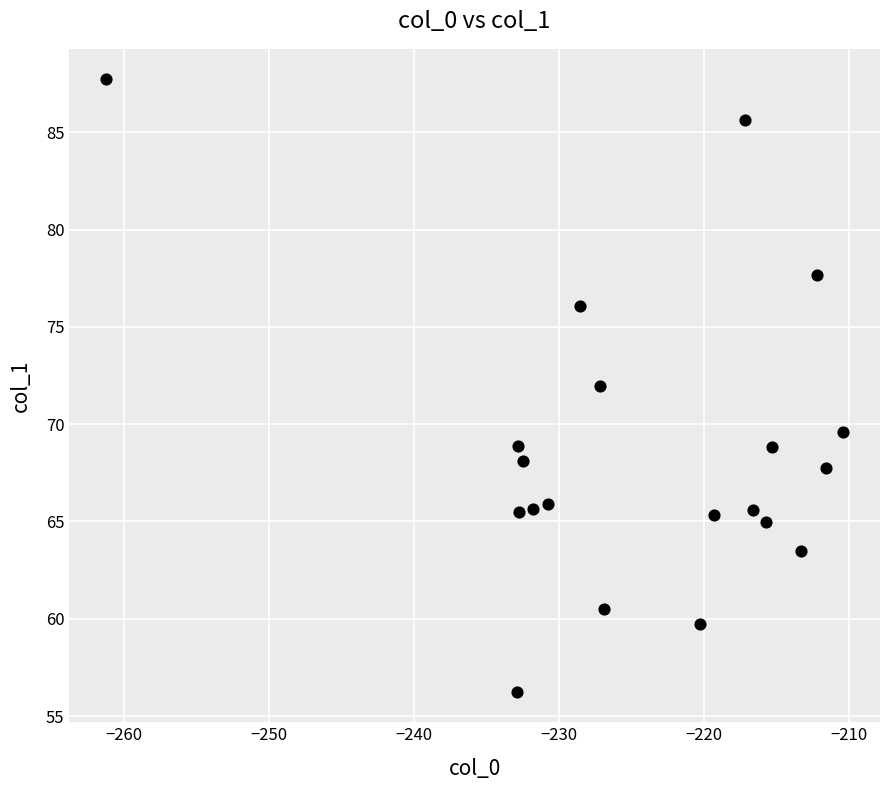

What Y value in the scatter plot is closest to 71?

71.9